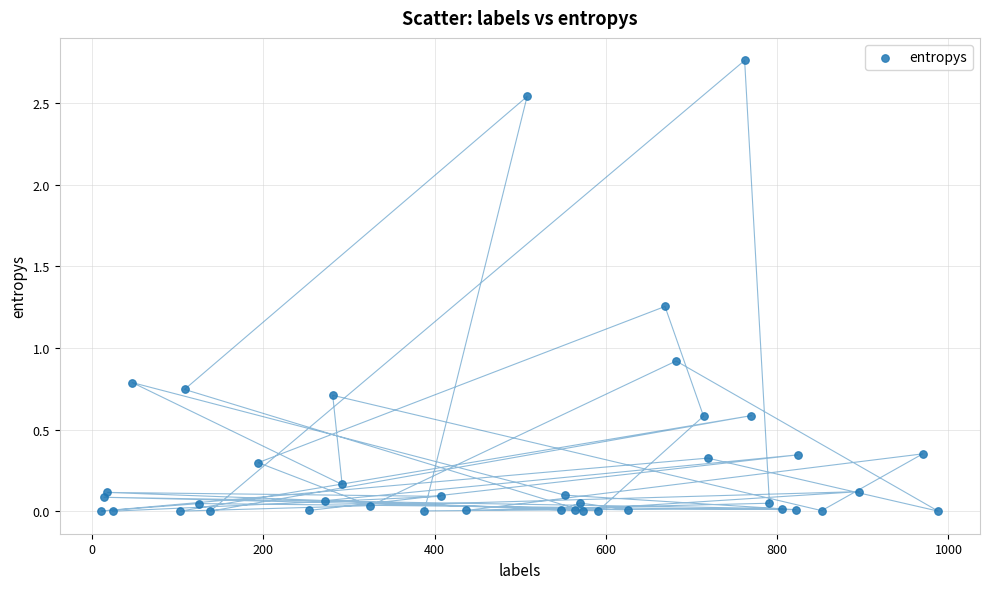

What Y value in the scatter plot is closest to 1?

0.9